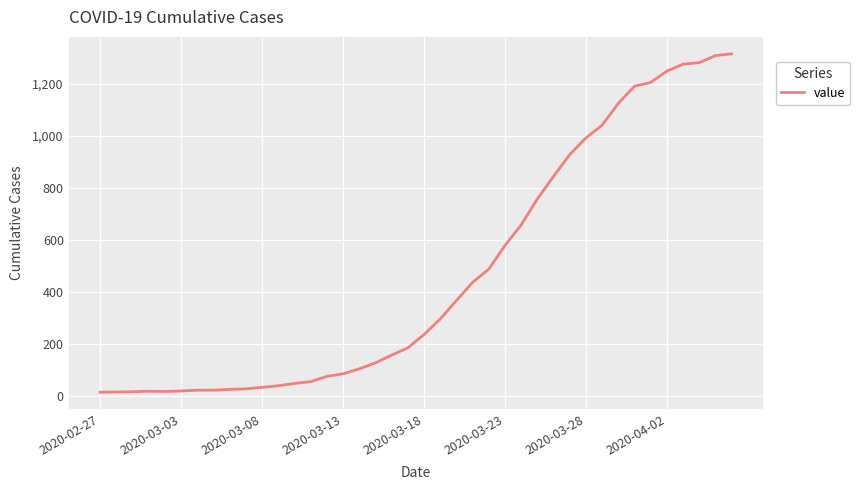

Does the chart have visible grid lines?

Yes